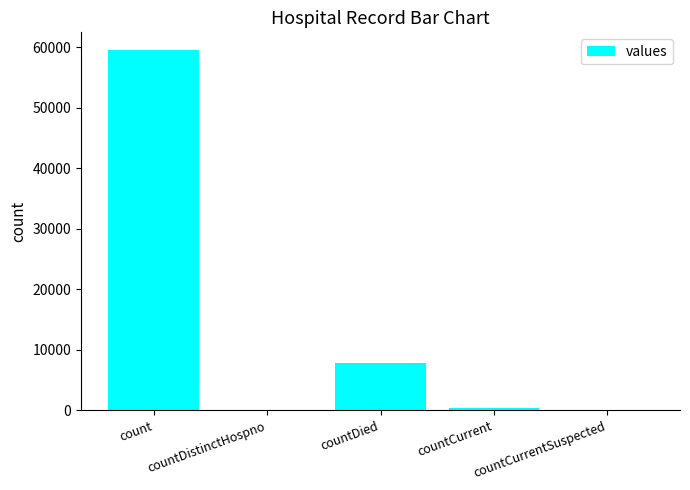

Is it true that the value at countDied is 12081?

False